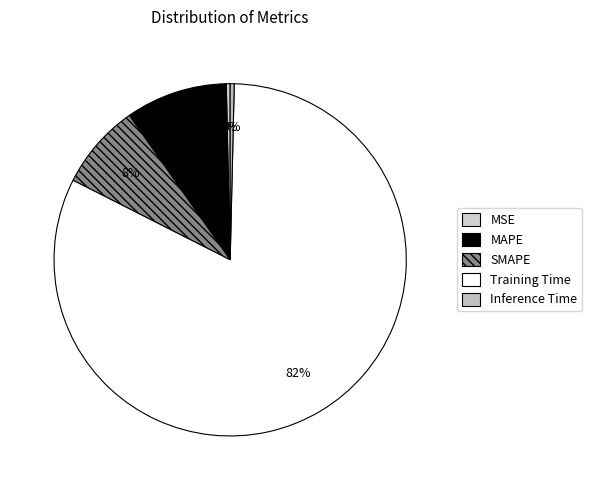

Which category has the biggest portion of the pie?

Training Time